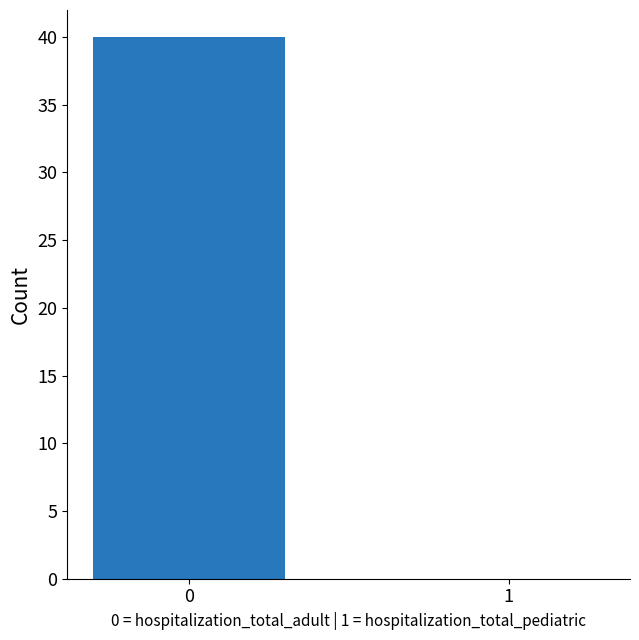

Count the number of data series in this chart.

1